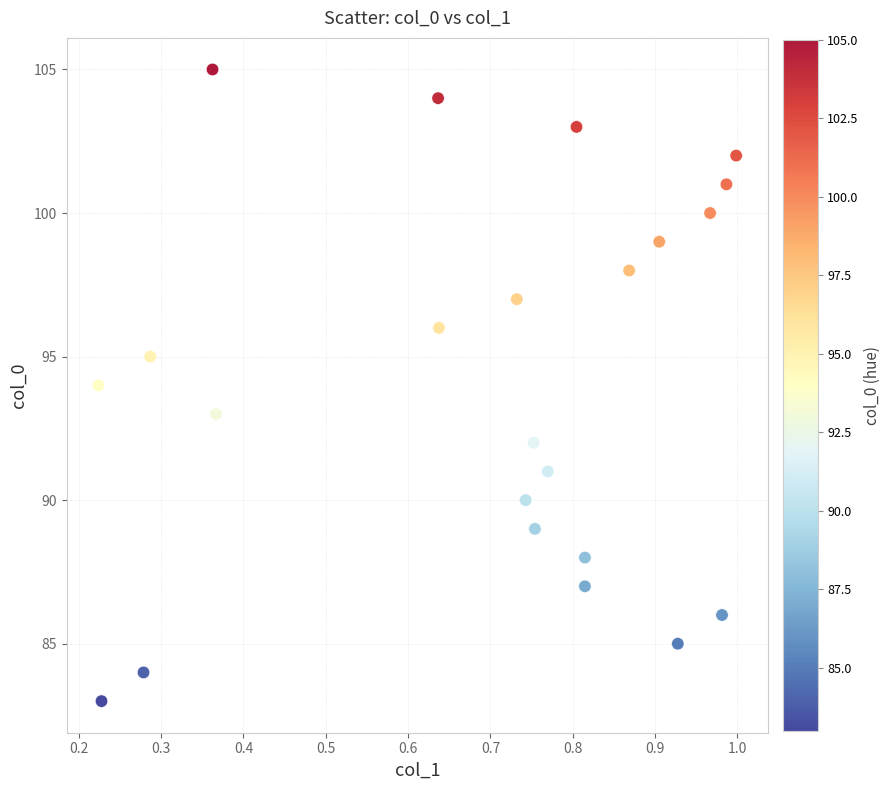

What is the range of Y values (max minus min)?

22